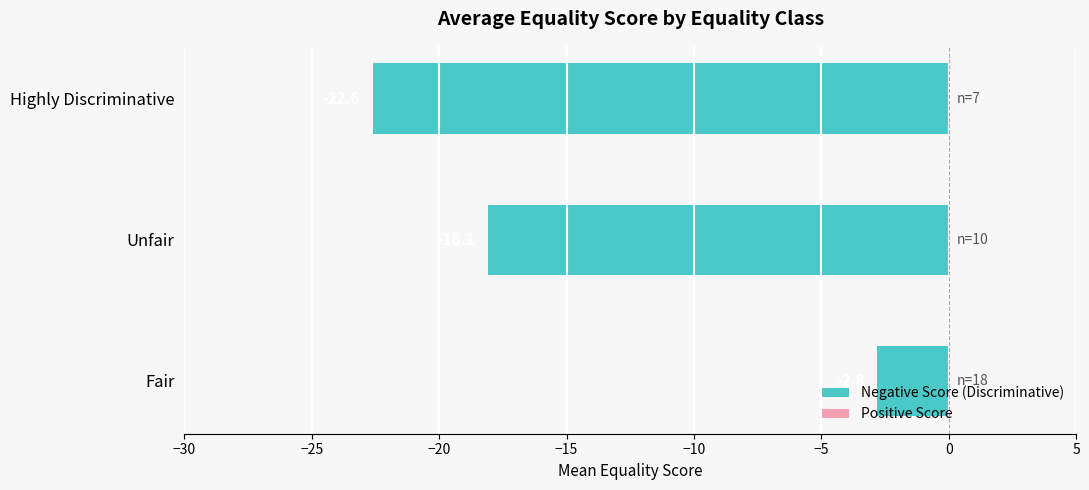

What is the sum of all values?

-43.5